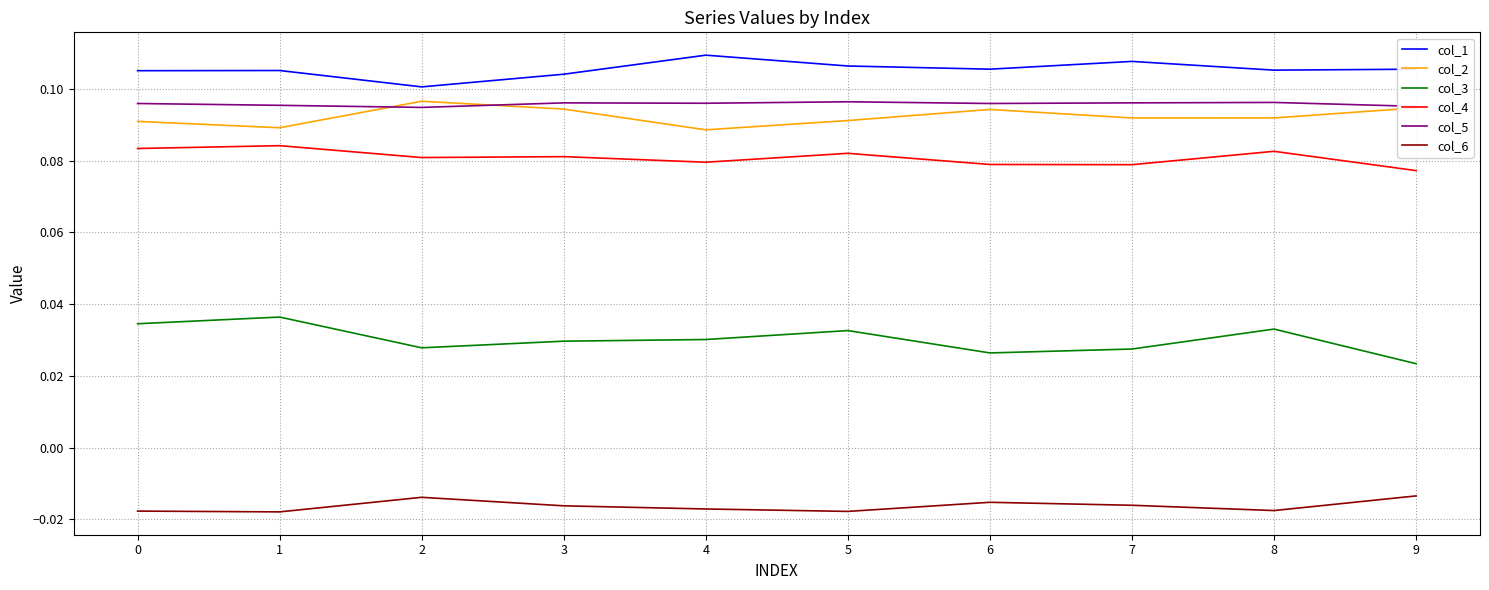

Which category has the lowest value in the col_3 series?

9